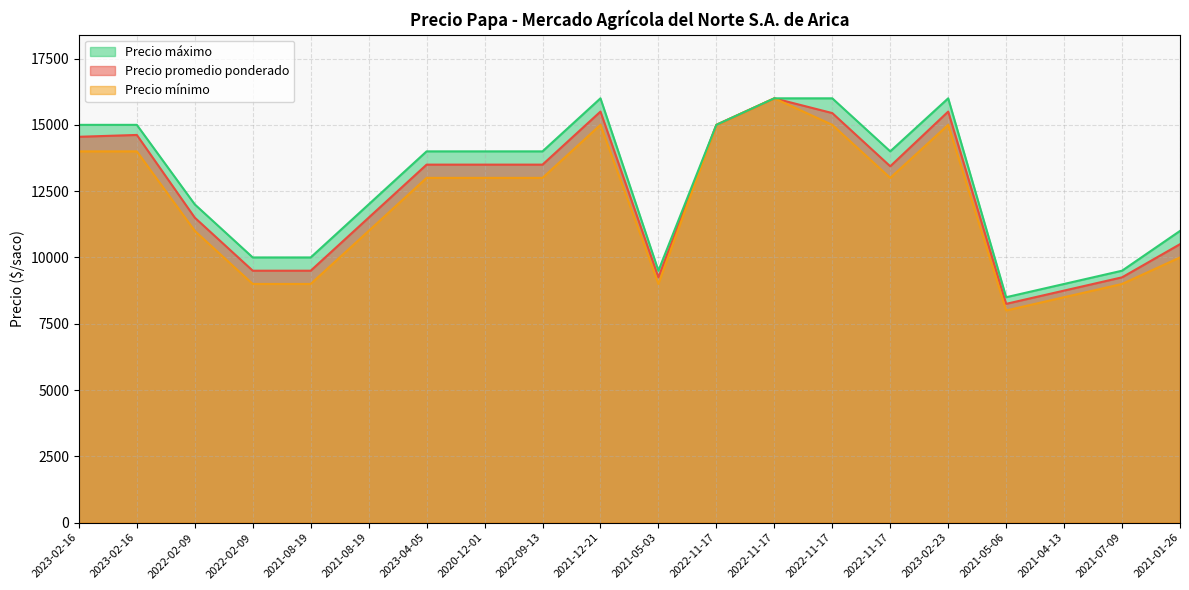

How many interior local valleys does the Precio mínimo series have?

3